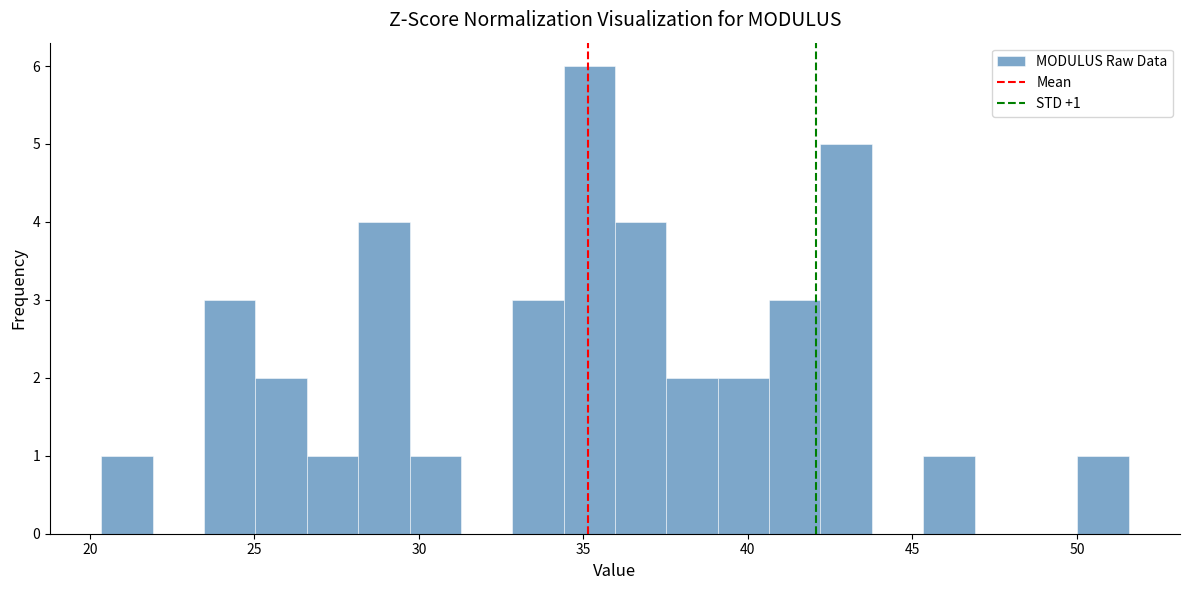

Around what value on the x-axis is the tallest bar? Give the approximate position of its centre, as read against the axis.

35.0